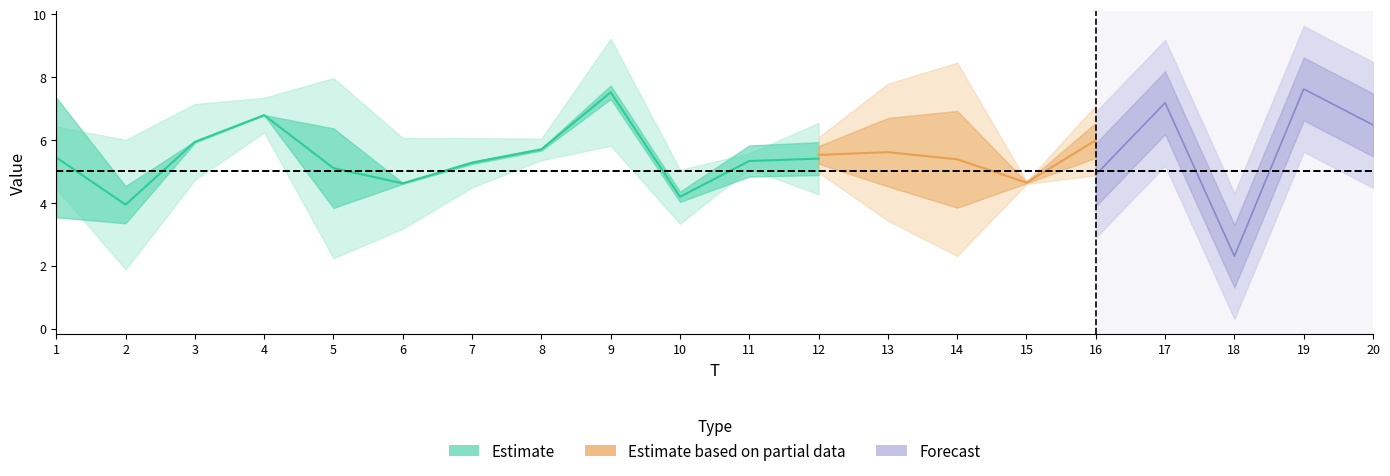

Is the value of x4 at 2 greater than the value of x3 at 8?

No